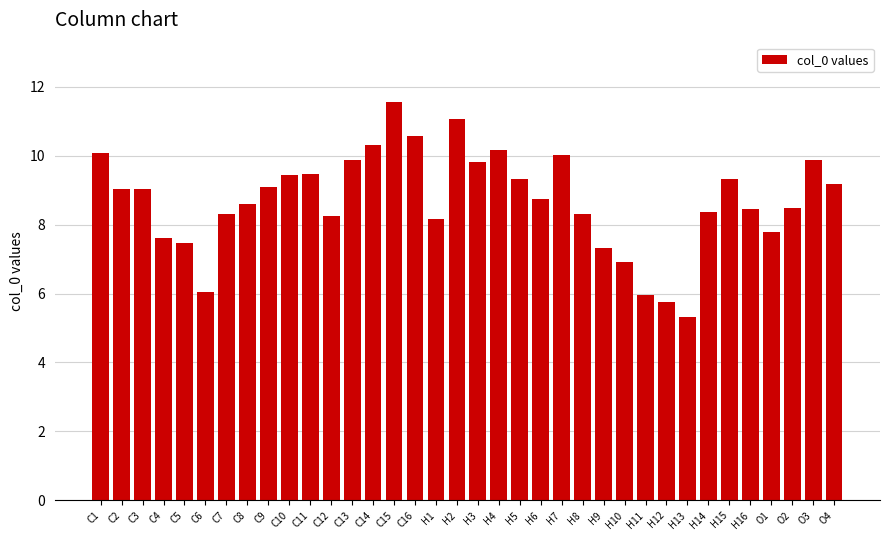

What is the sum of the values at C7 and C16?

18.9